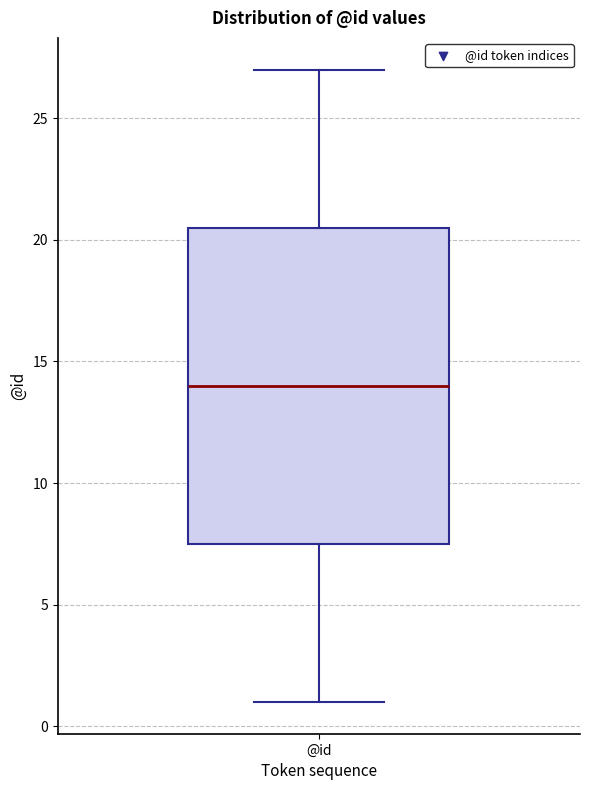

Where is the upper edge of the box for @id on the y-axis? The values are not printed on the chart, so give them approximately, as read against the axis.

20.5